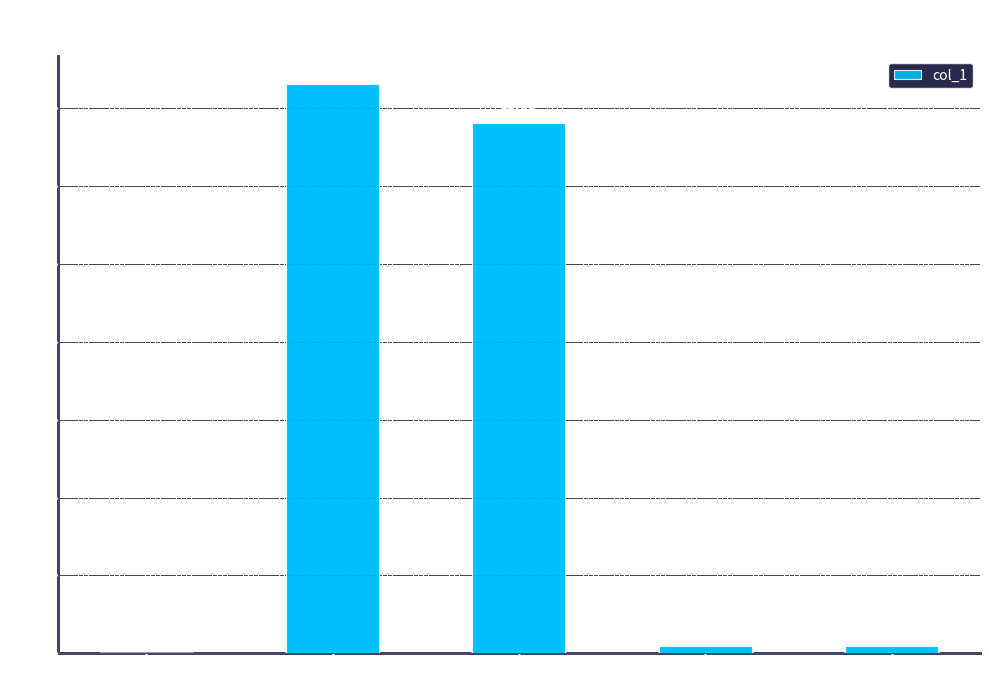

What is the sum of the values at Training Time and SMAPE?

13.8